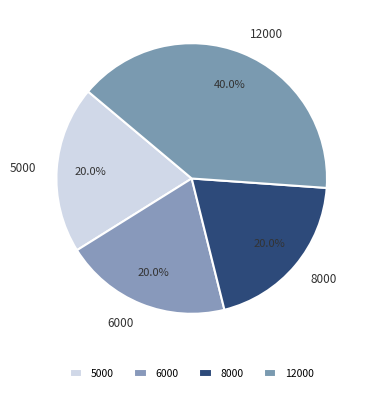

To the nearest percent, what is the combined percentage of 8000 and 5000?

40%